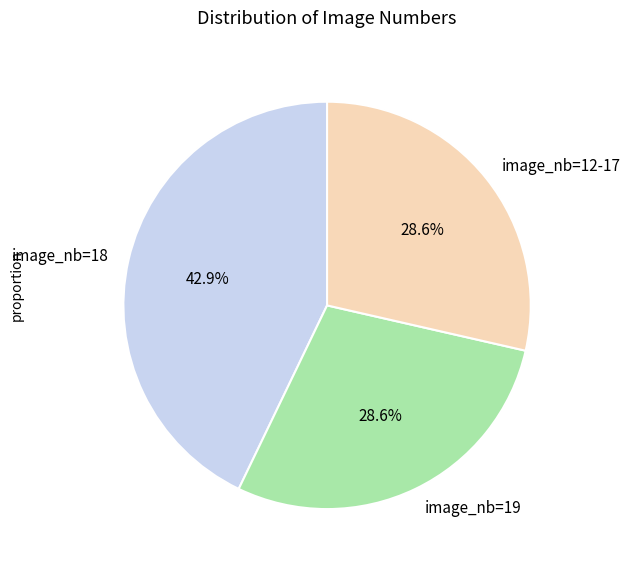

Which slice is the largest?

image_nb=18